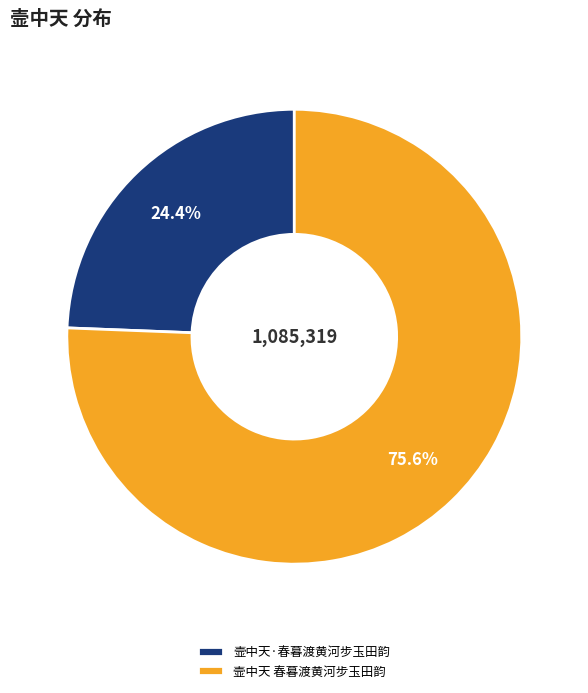

The 壸中天·春暮渡黄河步玉田韵 slice represents 33% of the pie. True or false?

False